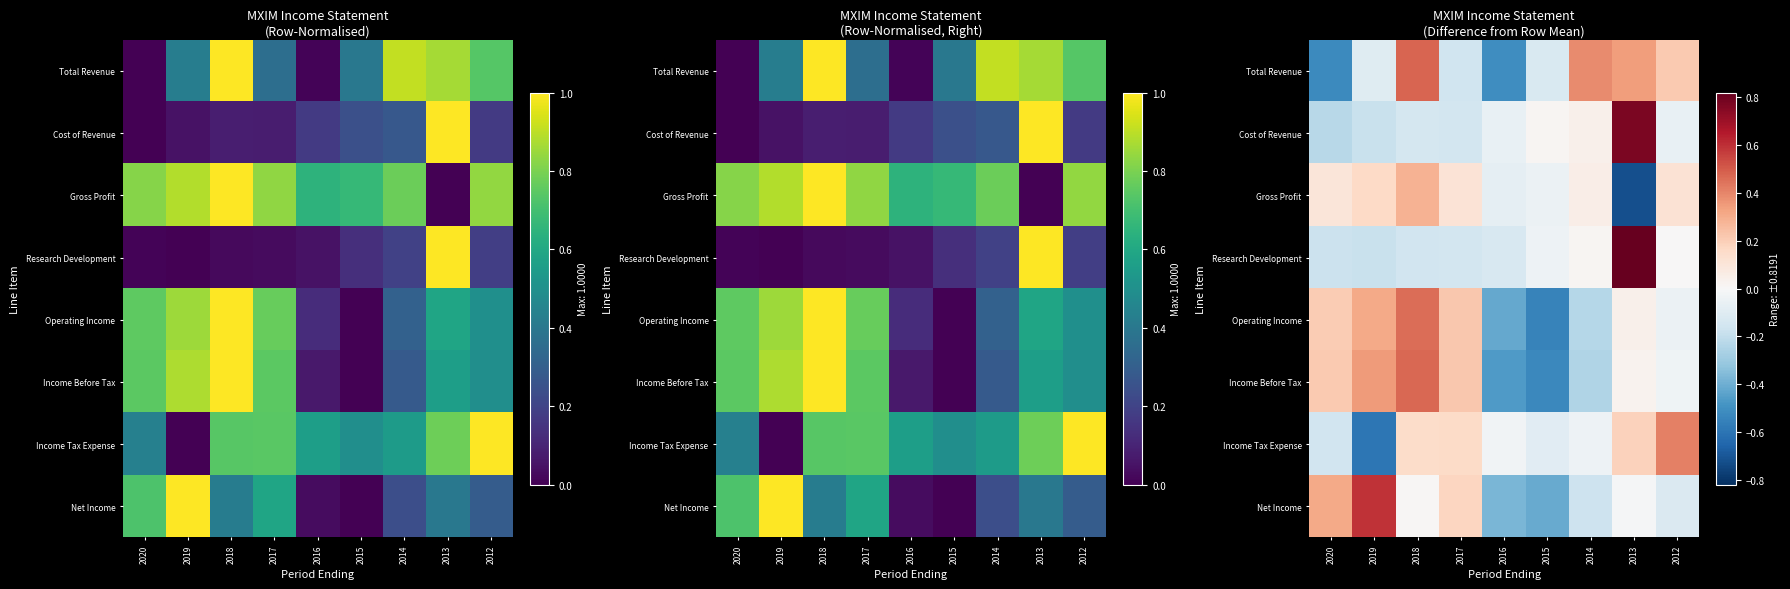

At which category does the chart reach its peak across all series?

2013